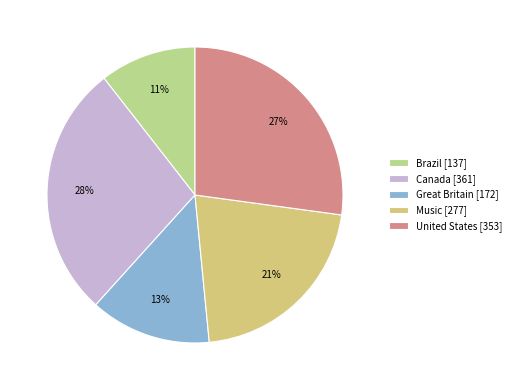

Is it true that Brazil is 11% of the pie?

True